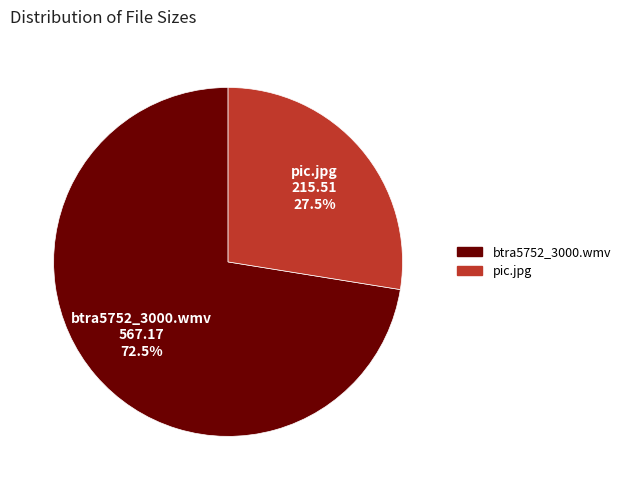

Combined, what portion of the pie is pic.jpg and btra5752_3000.wmv?

100.0%